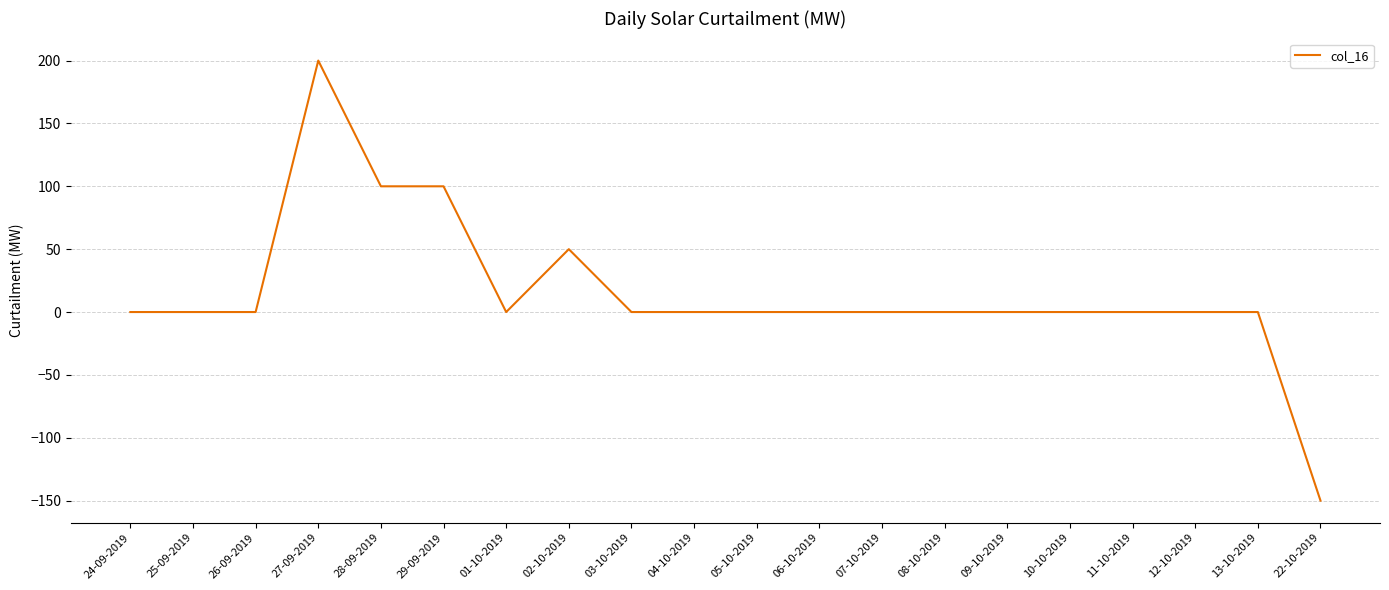

Which category has the lowest value across all series?

22-10-2019